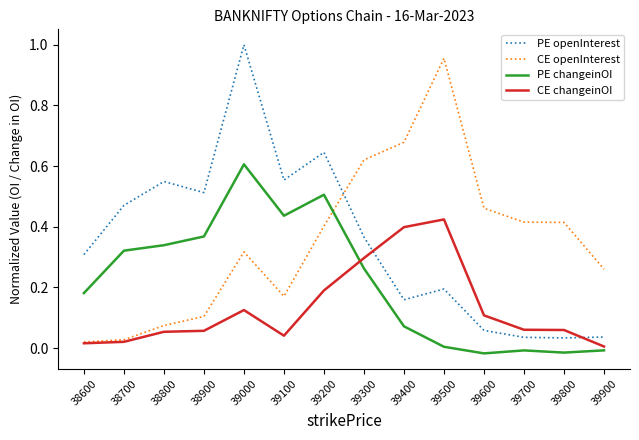

Which series ends up on top after the final intersection of CE changeinOI and PE openInterest?

PE openInterest